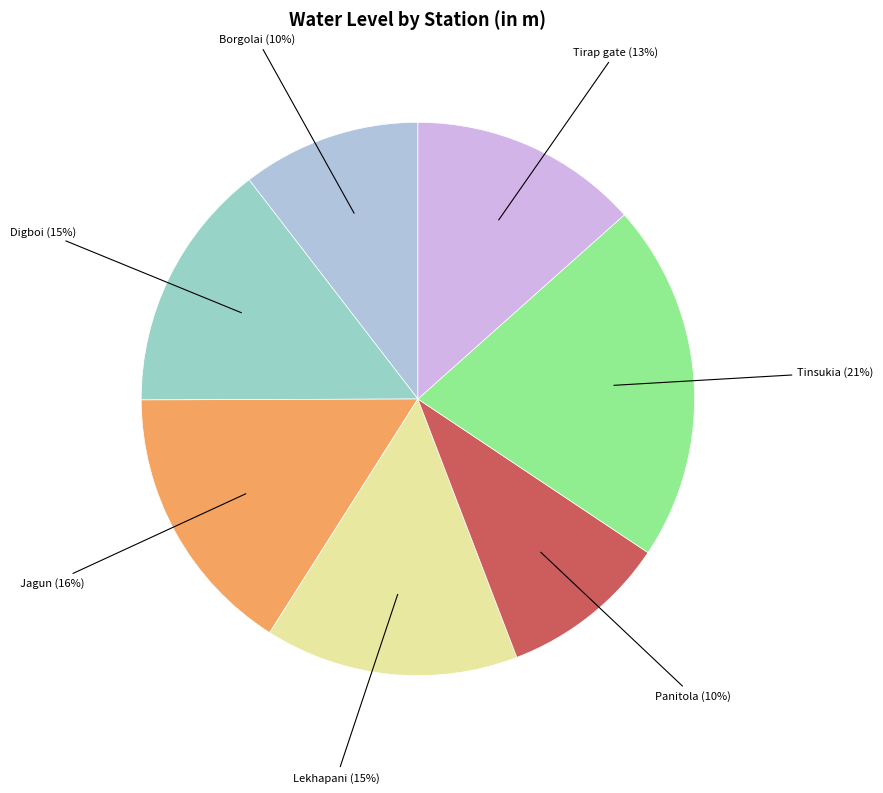

Combined, do Lekhapani and Panitola account for over 50%?

No